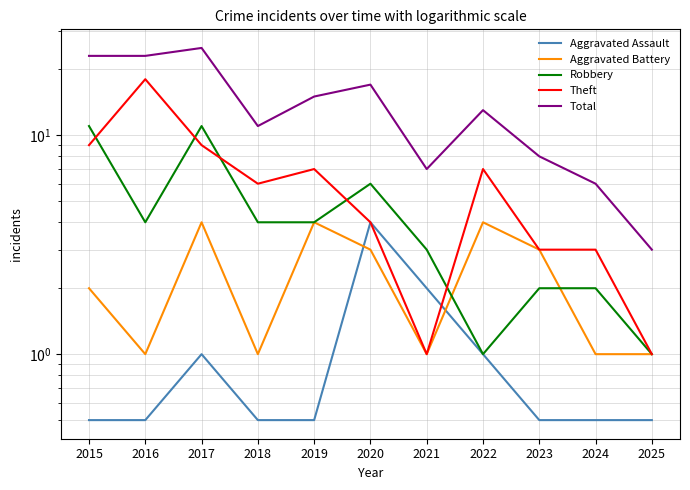

At which label is Robbery closest to 6?

2020